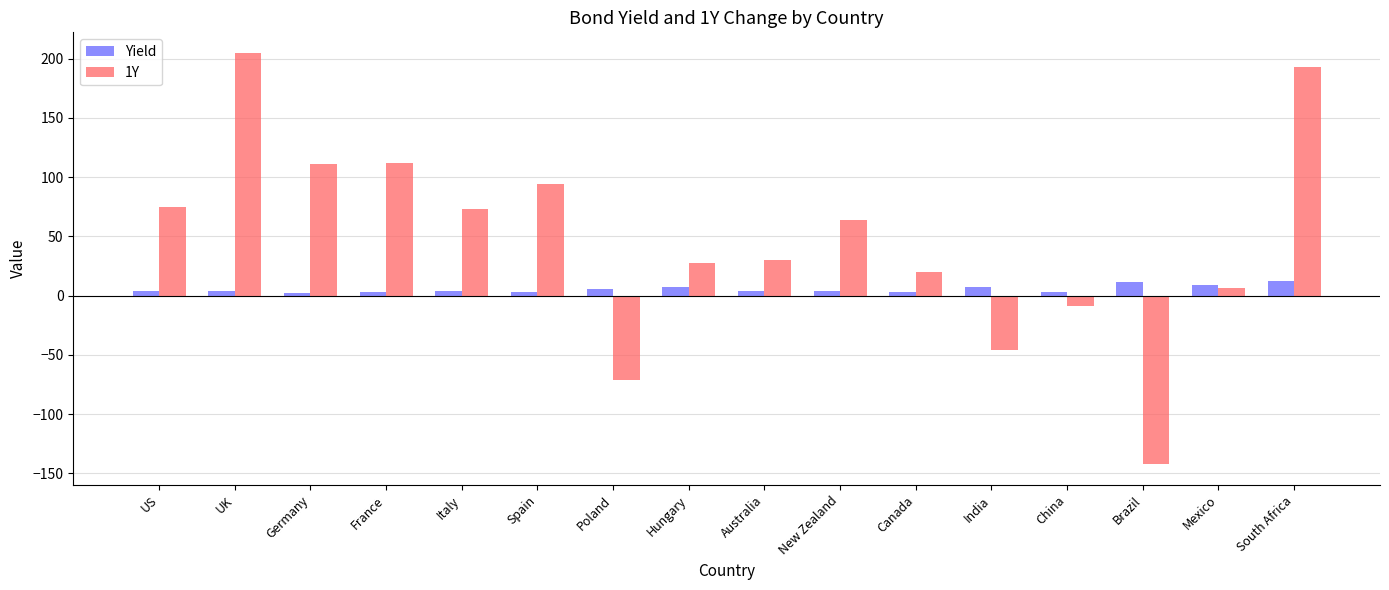

At which label does 1Y first exceed 64?

US